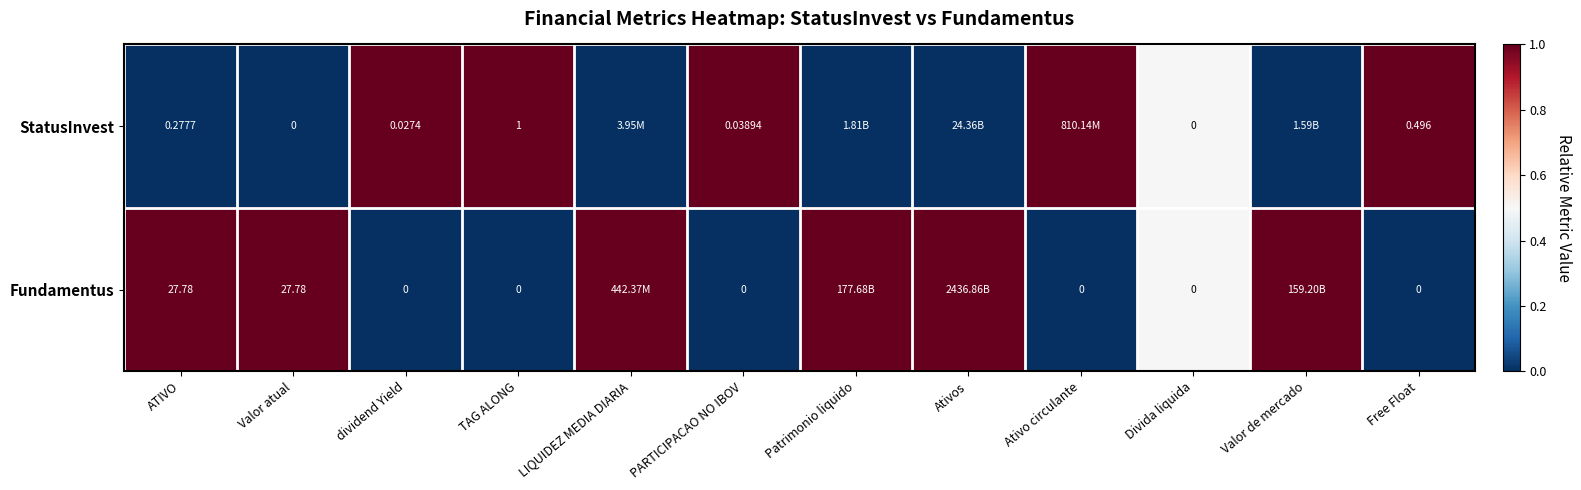

Is the value of Fundamentus at ATIVO greater than the value of StatusInvest at Free Float?

Yes